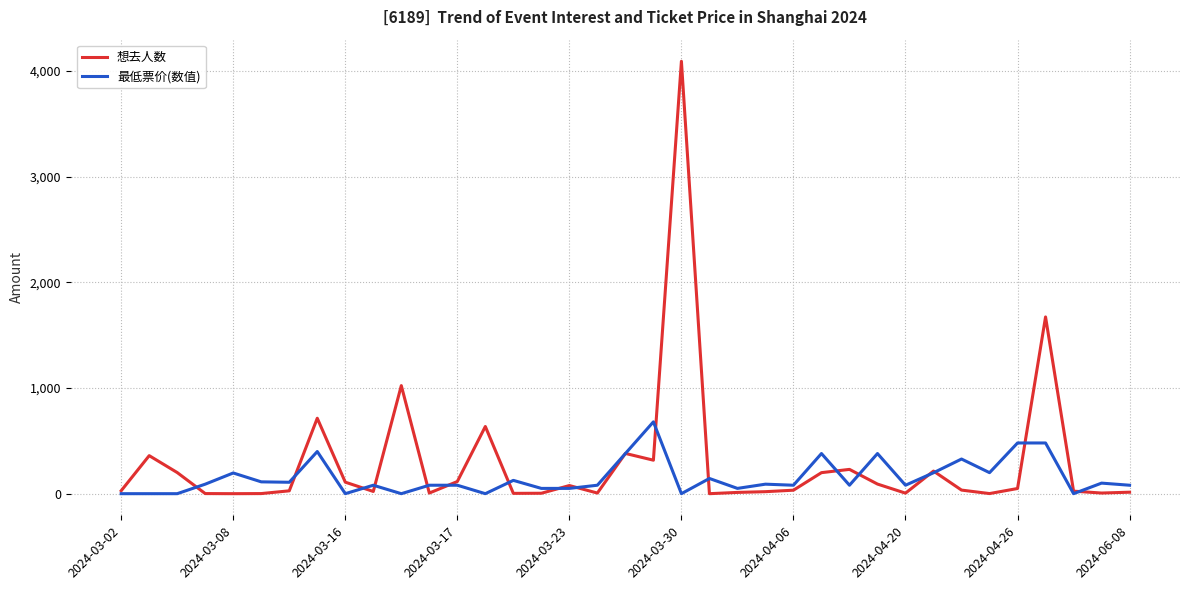

What is the greatest value displayed?

4093